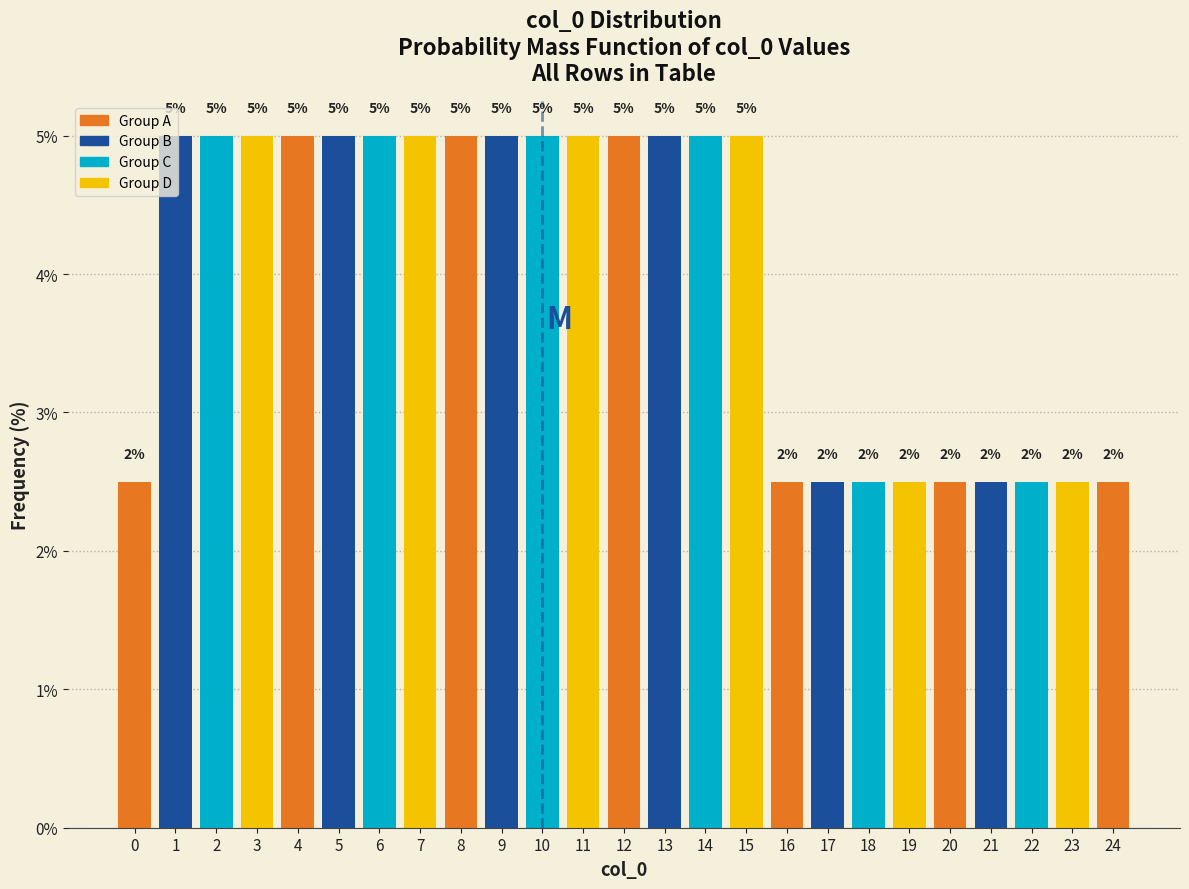

What is the smallest value displayed?

2.5